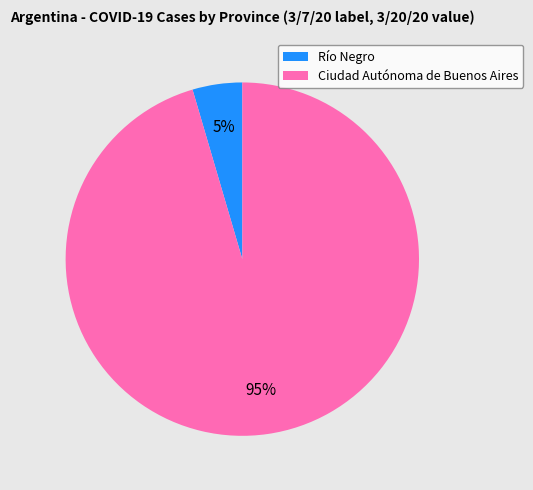

What percentage is the Ciudad Autónoma de Buenos Aires slice, to the nearest percent?

95%